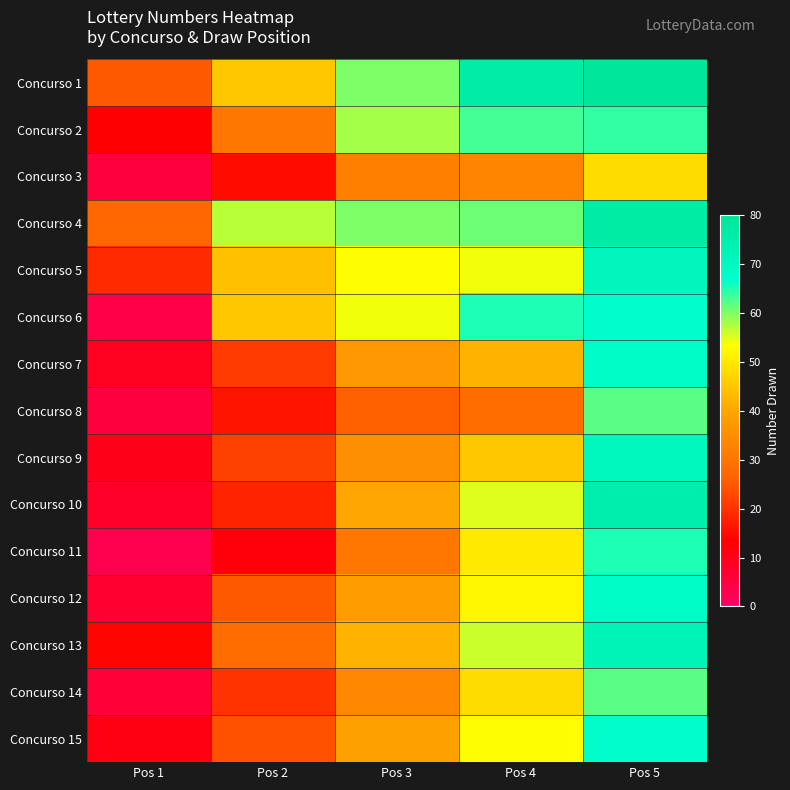

How many data points does each series have?

5